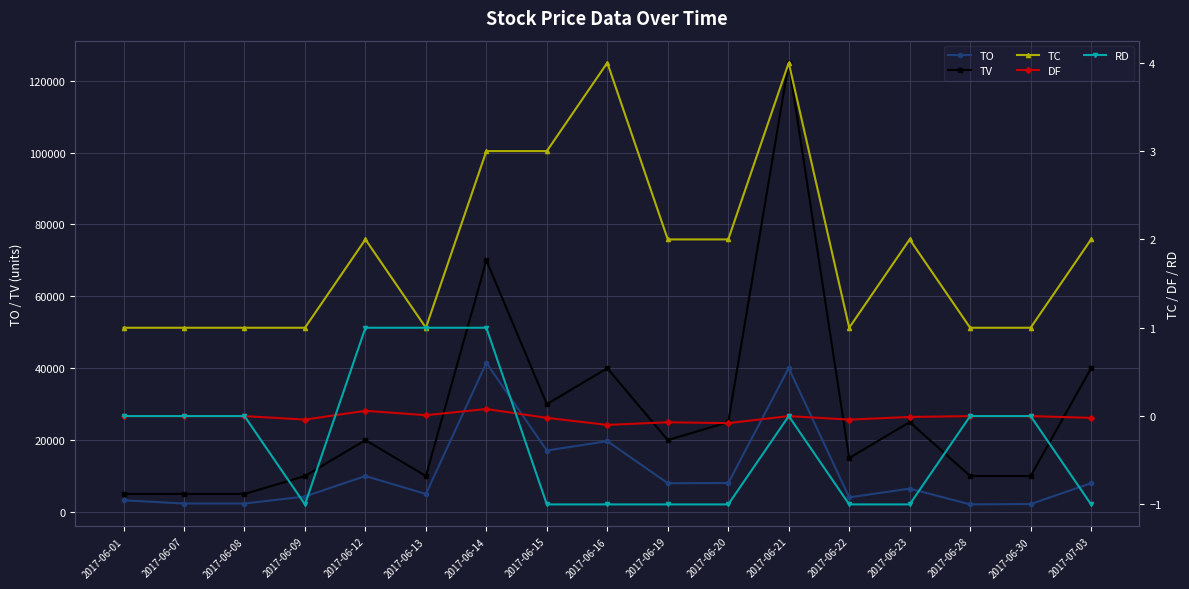

Count the number of data series in this chart.

5